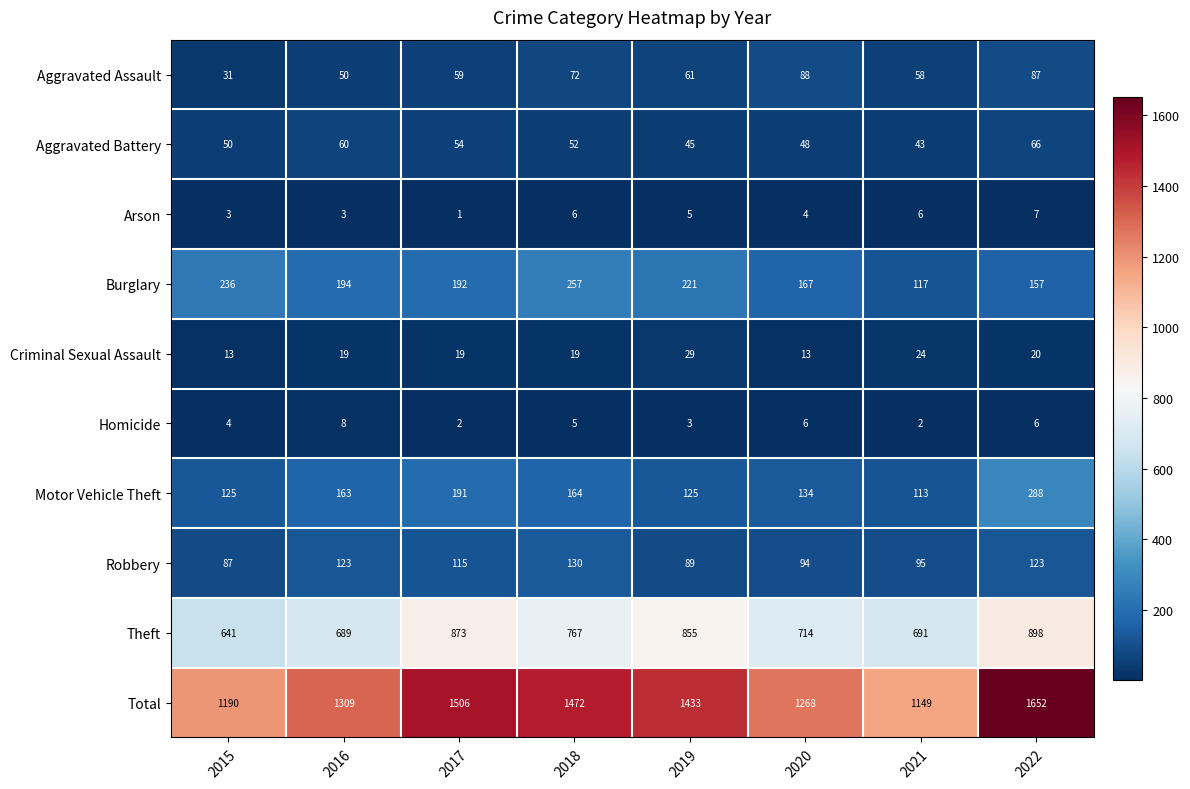

What is the sum of all Criminal Sexual Assault values?

156